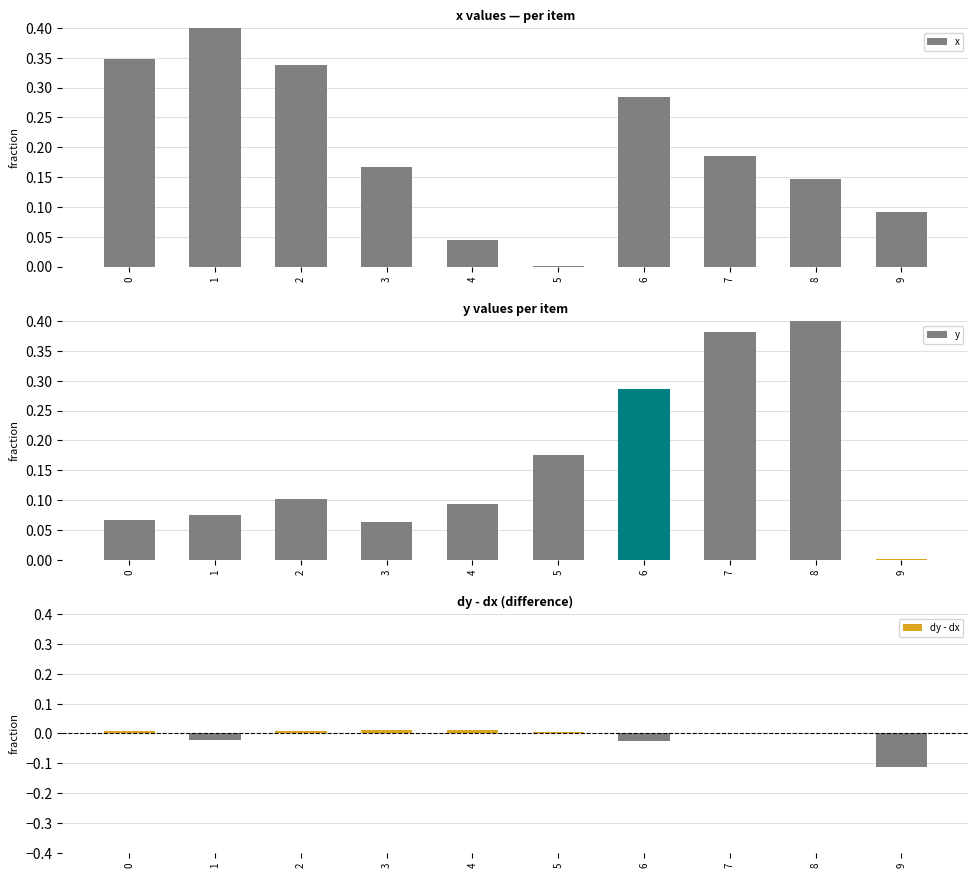

Is the value of dy - dx at 7 greater than the value of y at 5?

No